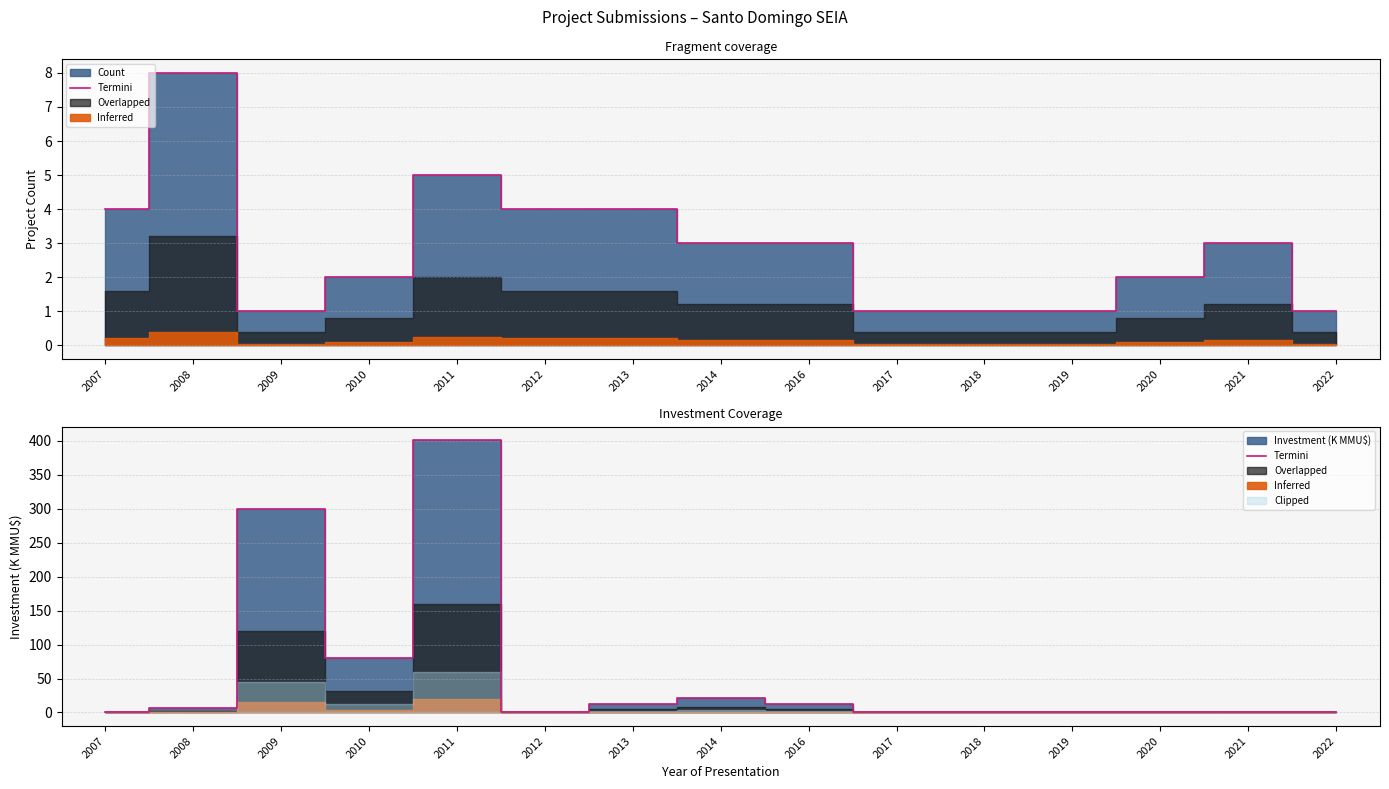

How many values are above zero?

14